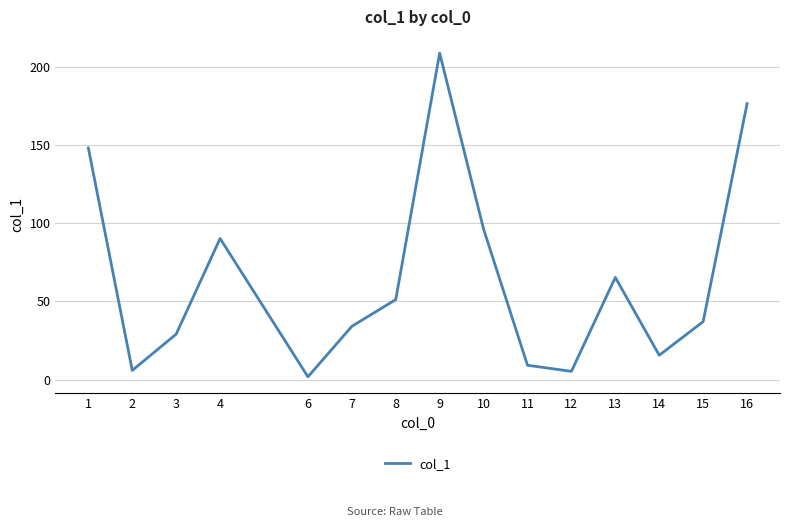

Where is the data nearest to the value 105?

10